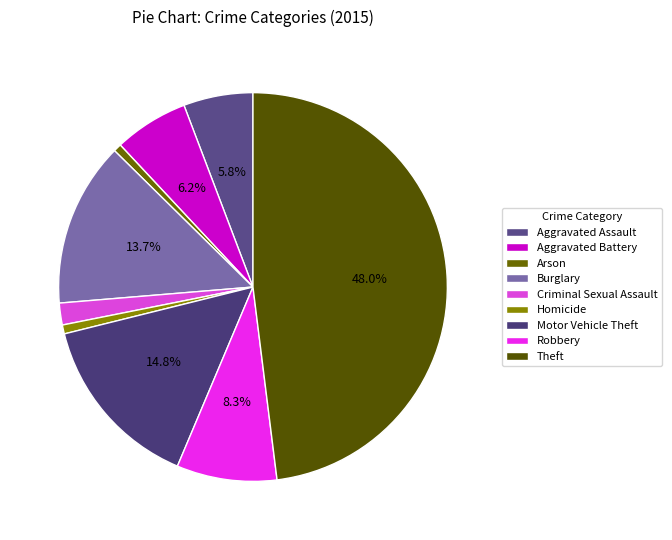

To the nearest percent, what percentage of the pie is Robbery?

8%